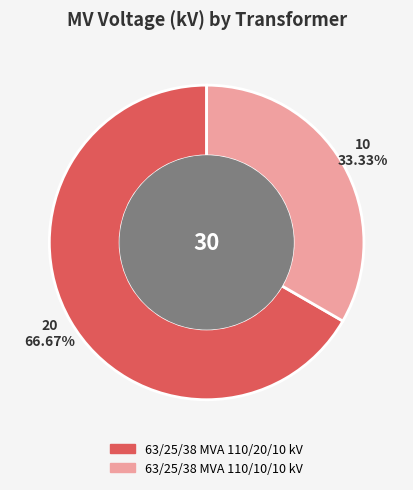

Which category has the biggest portion of the pie?

63/25/38 MVA 110/20/10 kV